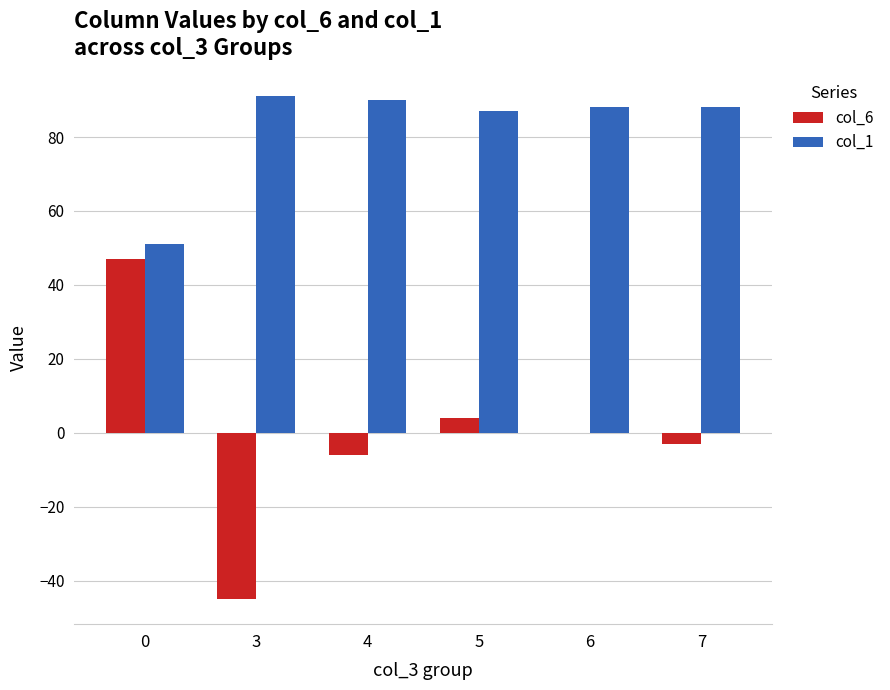

What is the sum of all col_6 values?

-3